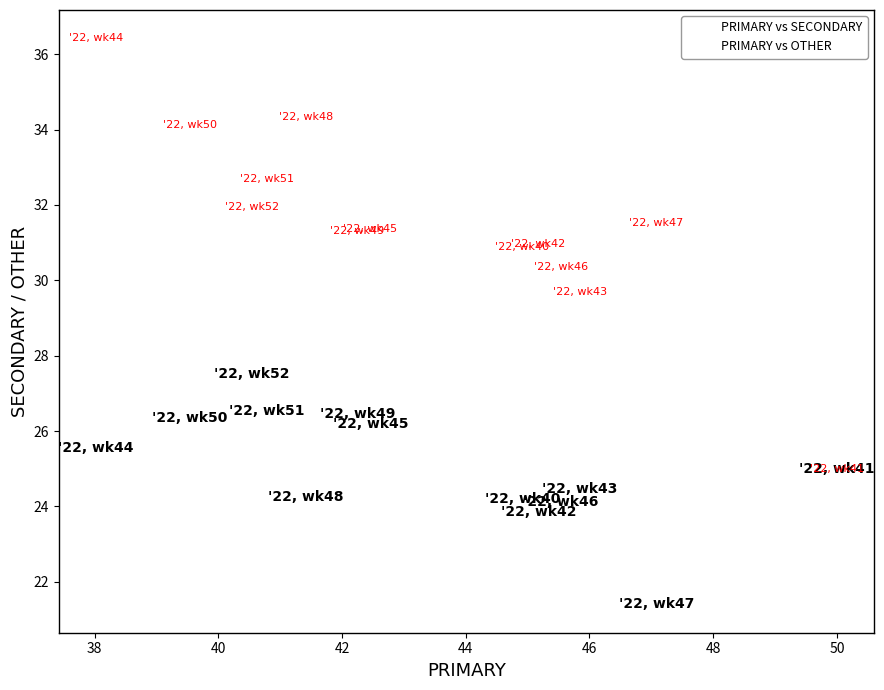

Which series has the widest spread of Y values?

PRIMARY vs OTHER